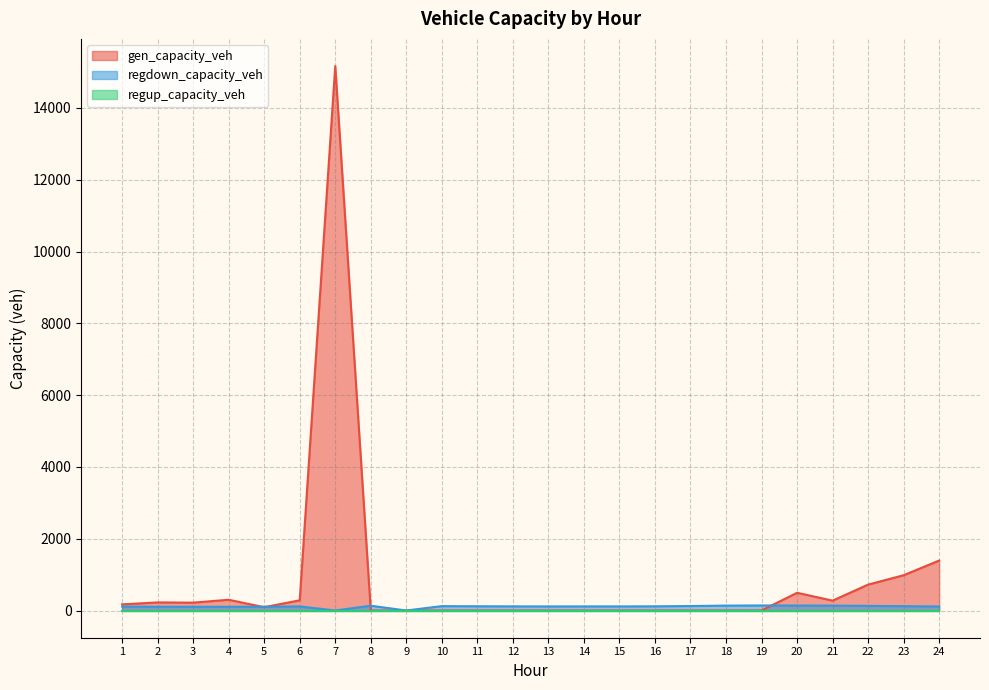

At which category is the sum across all series the highest?

7